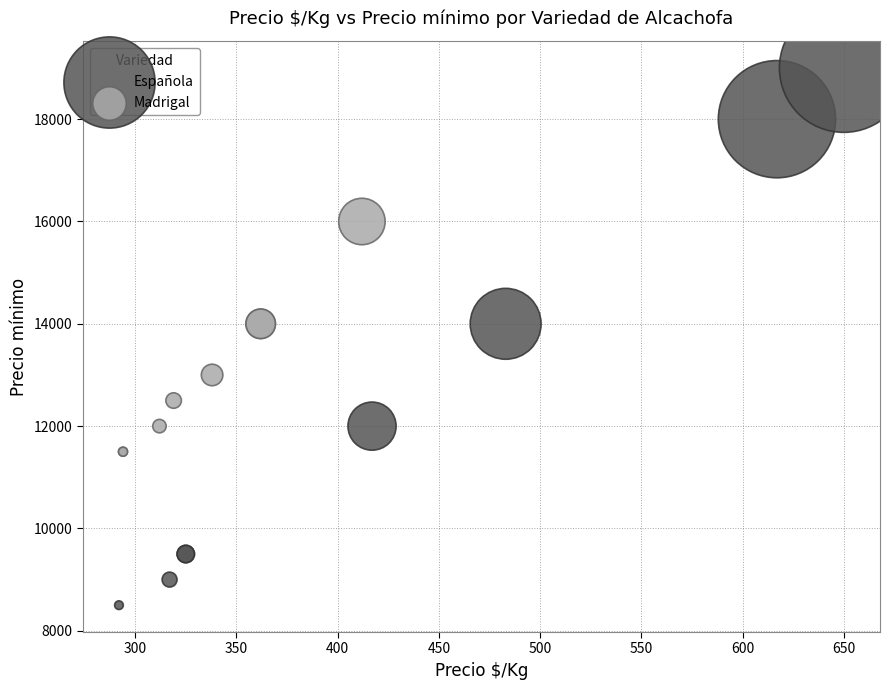

Which series has the widest spread of Y values?

Española